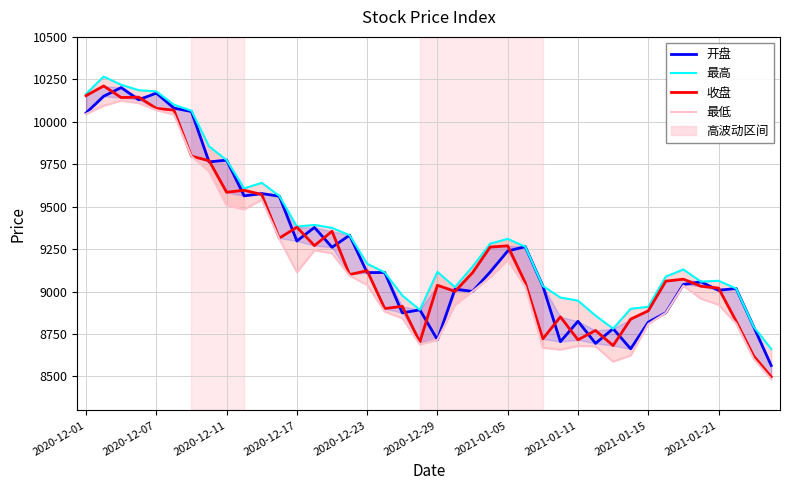

Which series changed the most between 19 and 29?

开盘